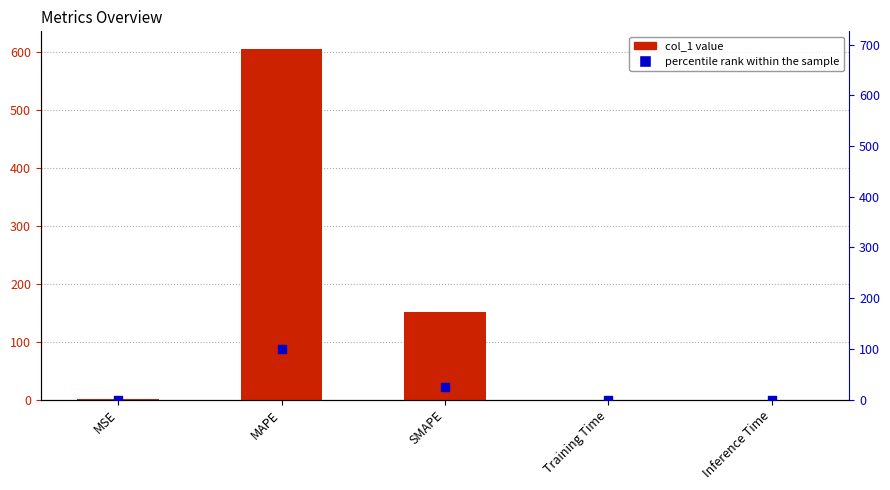

Which series has the largest total across all categories?

col_1